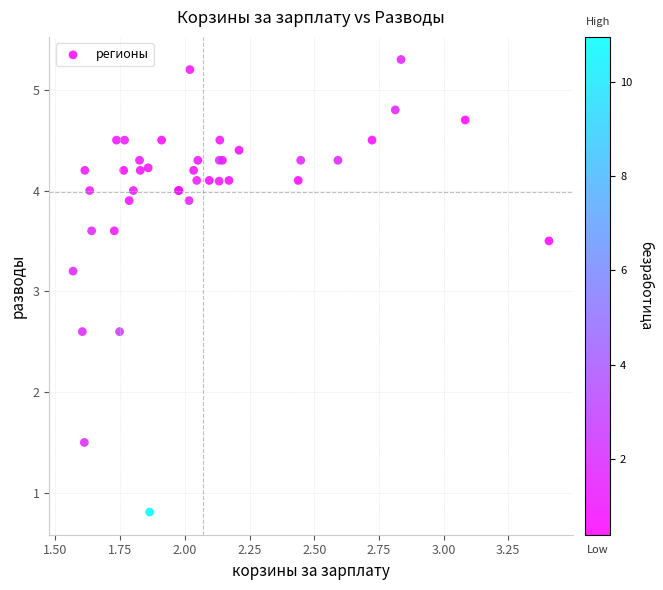

What Y value in the scatter plot is closest to 3?

3.2